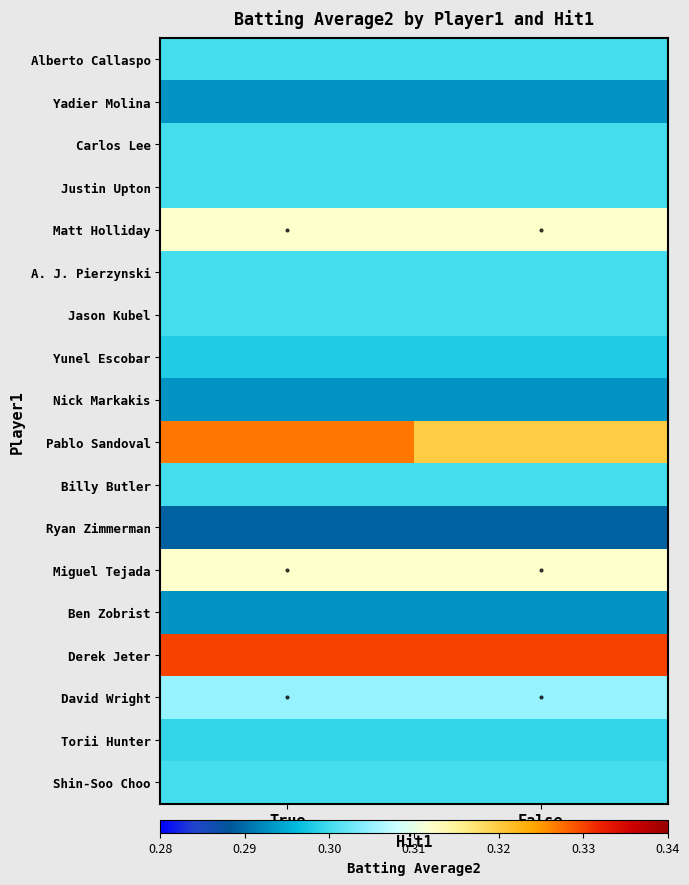

Reading left to right, transcribe all the data shown in this chart.

Alberto Callaspo: True=0.3	False=0.3
Yadier Molina: True=0.3	False=0.3
Carlos Lee: True=0.3	False=0.3
Justin Upton: True=0.3	False=0.3
Matt Holliday: True=0.3	False=0.3
A. J. Pierzynski: True=0.3	False=0.3
Jason Kubel: True=0.3	False=0.3
Yunel Escobar: True=0.3	False=0.3
Nick Markakis: True=0.3	False=0.3
Pablo Sandoval: True=0.3	False=0.3
Billy Butler: True=0.3	False=0.3
Ryan Zimmerman: True=0.3	False=0.3
Miguel Tejada: True=0.3	False=0.3
Ben Zobrist: True=0.3	False=0.3
Derek Jeter: True=0.3	False=0.3
David Wright: True=0.3	False=0.3
Torii Hunter: True=0.3	False=0.3
Shin-Soo Choo: True=0.3	False=0.3